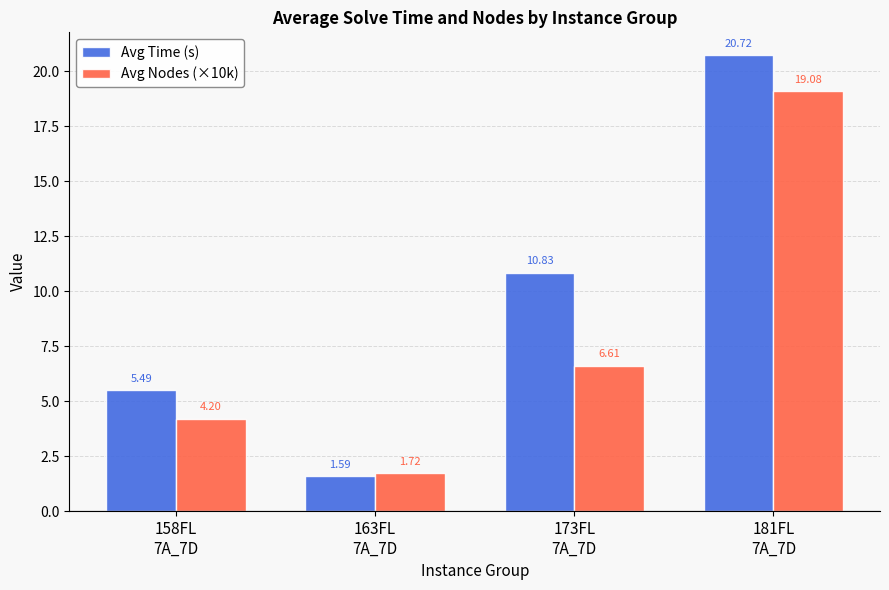

List the series in order of their overall mean, highest first.

Avg Time (s), Avg Nodes (×10k)